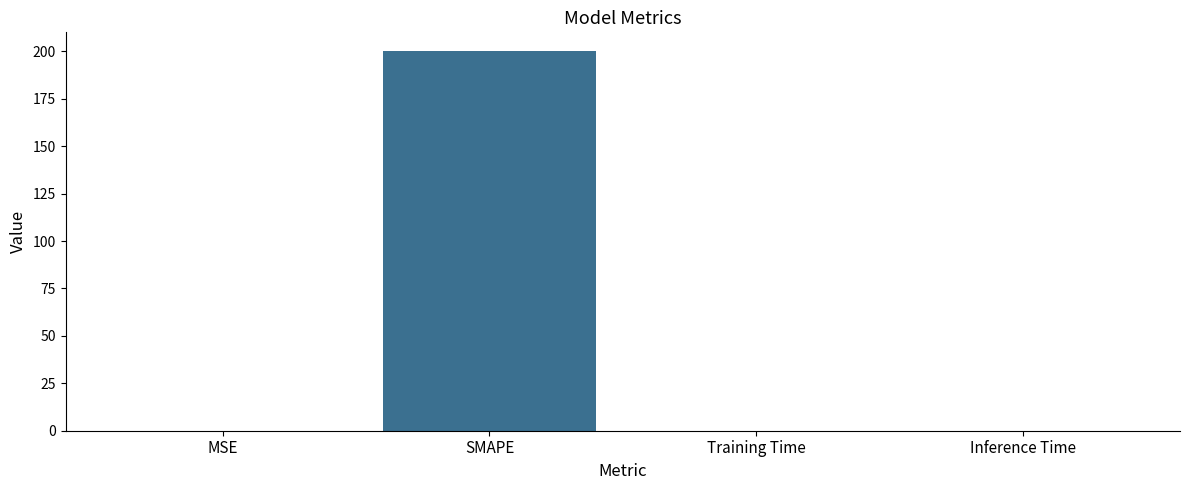

The chart shows a value of 309.7 at SMAPE. True or false?

False